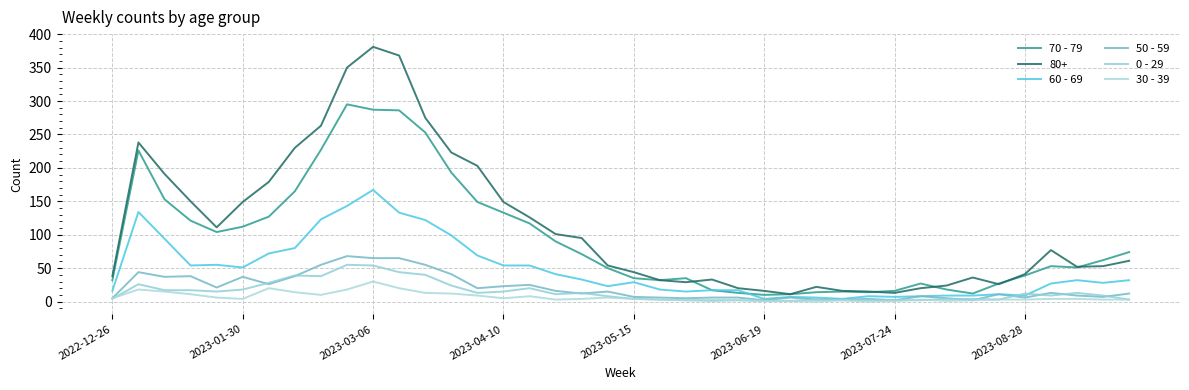

Does the chart have visible grid lines?

Yes